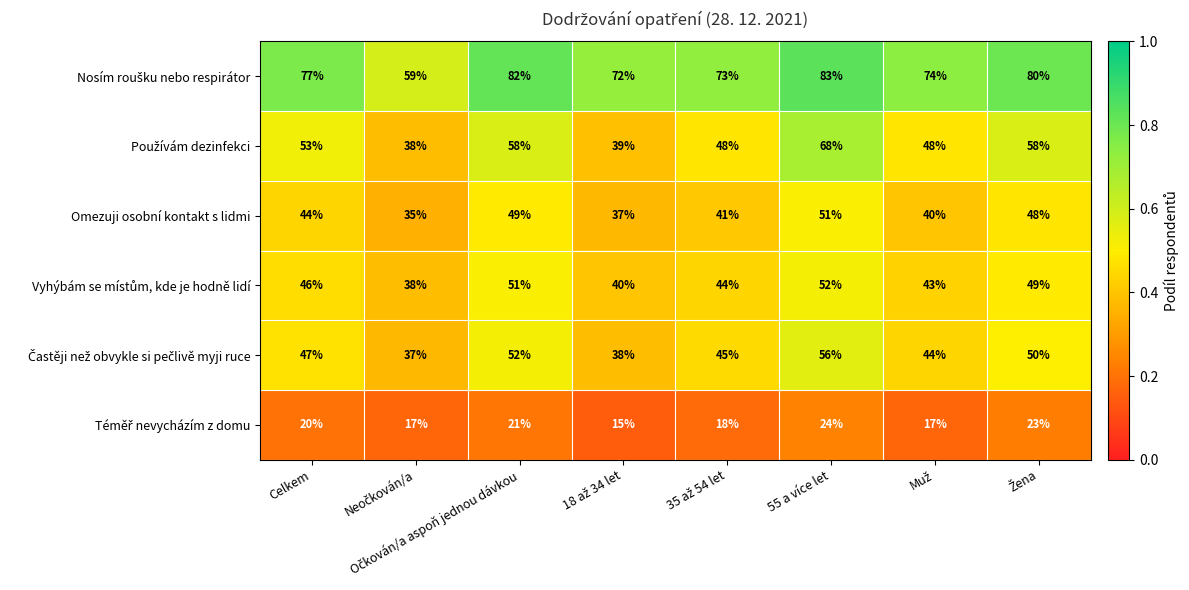

Where is Omezuji osobní kontakt s lidmi nearest to the value 43?

Celkem